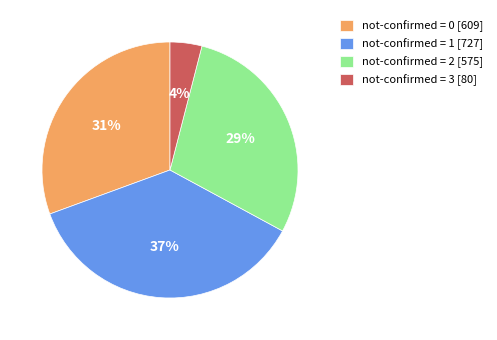

Which category has the biggest portion of the pie?

not-confirmed = 1 [727]